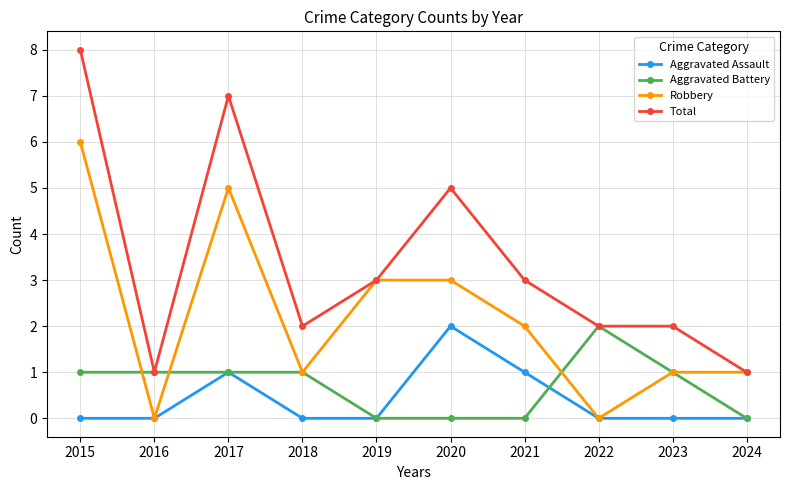

Reading left to right, what are all the values shown in this chart?

Aggravated Assault: 0	0	1	0	0	2	1	0	0	0
Aggravated Battery: 1	1	1	1	0	0	0	2	1	0
Robbery: 6	0	5	1	3	3	2	0	1	1
Total: 8	1	7	2	3	5	3	2	2	1